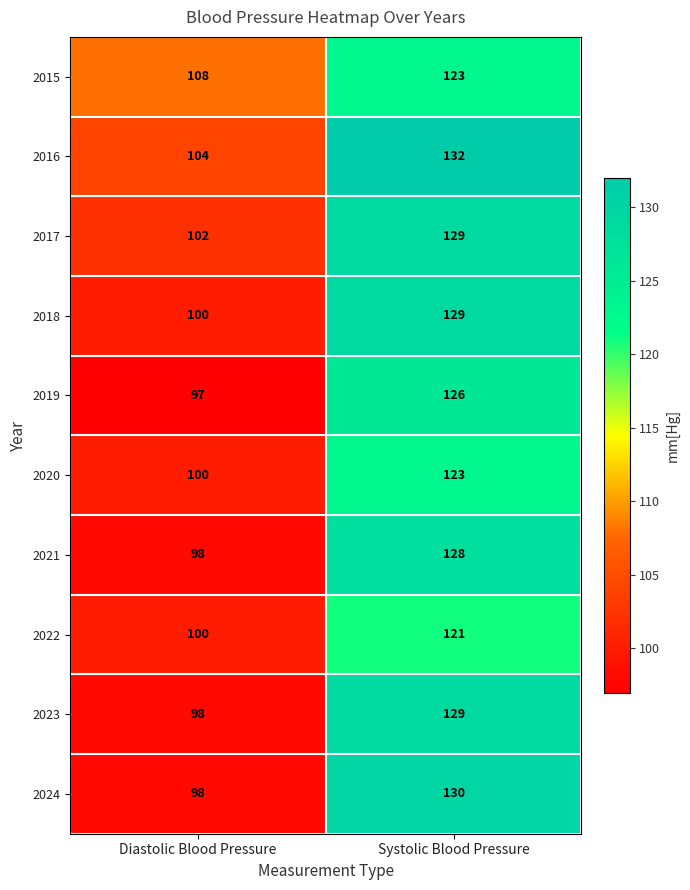

Reading left to right, what are all the values shown in this chart?

2015: Diastolic Blood Pressure=108	Systolic Blood Pressure=123
2016: Diastolic Blood Pressure=104	Systolic Blood Pressure=132
2017: Diastolic Blood Pressure=102	Systolic Blood Pressure=129
2018: Diastolic Blood Pressure=100	Systolic Blood Pressure=129
2019: Diastolic Blood Pressure=97	Systolic Blood Pressure=126
2020: Diastolic Blood Pressure=100	Systolic Blood Pressure=123
2021: Diastolic Blood Pressure=98	Systolic Blood Pressure=128
2022: Diastolic Blood Pressure=100	Systolic Blood Pressure=121
2023: Diastolic Blood Pressure=98	Systolic Blood Pressure=129
2024: Diastolic Blood Pressure=98	Systolic Blood Pressure=130